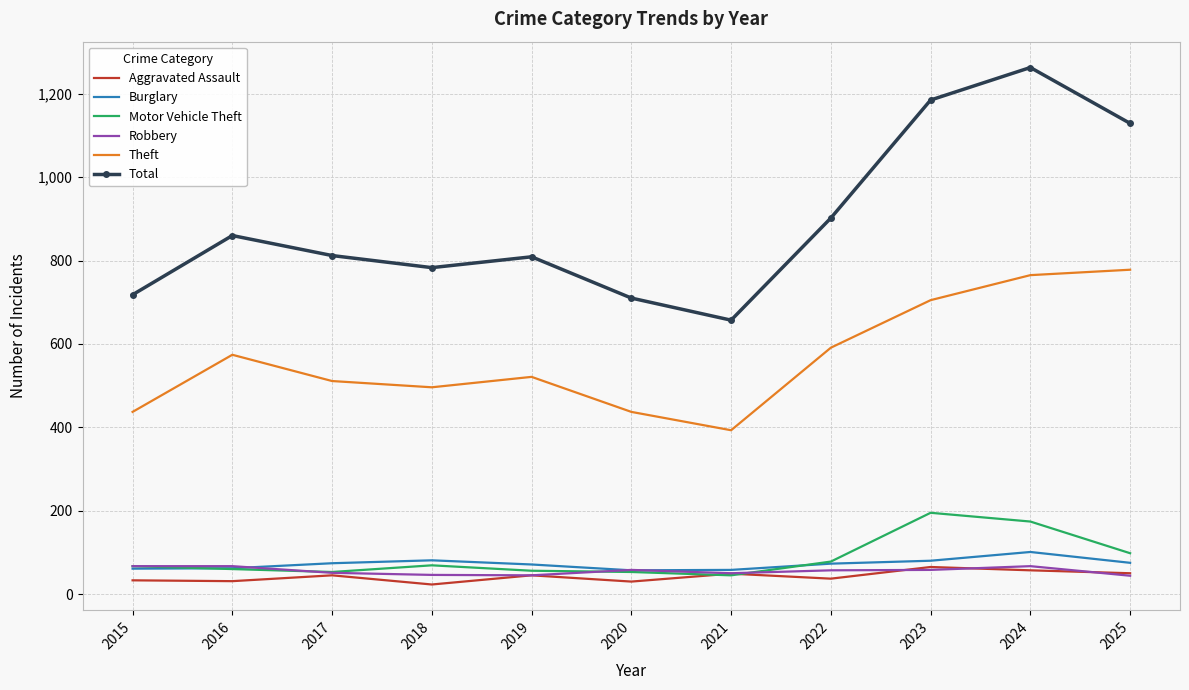

Which series changed the most between 2024 and 2025?

Total